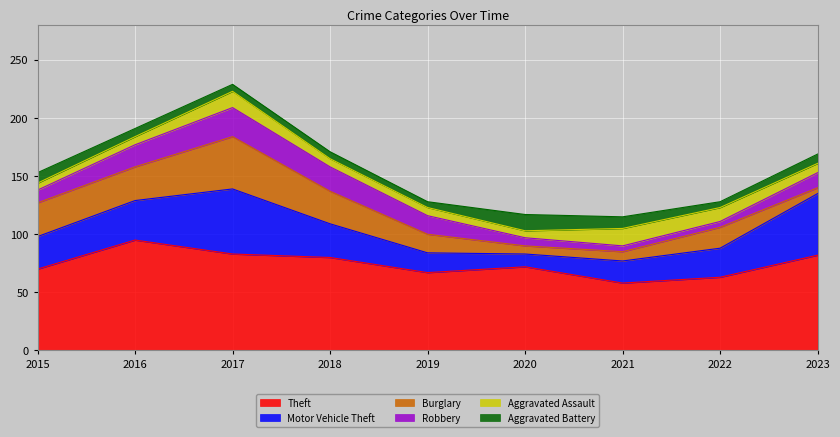

Which series changed the most between 2019 and 2022?

Robbery